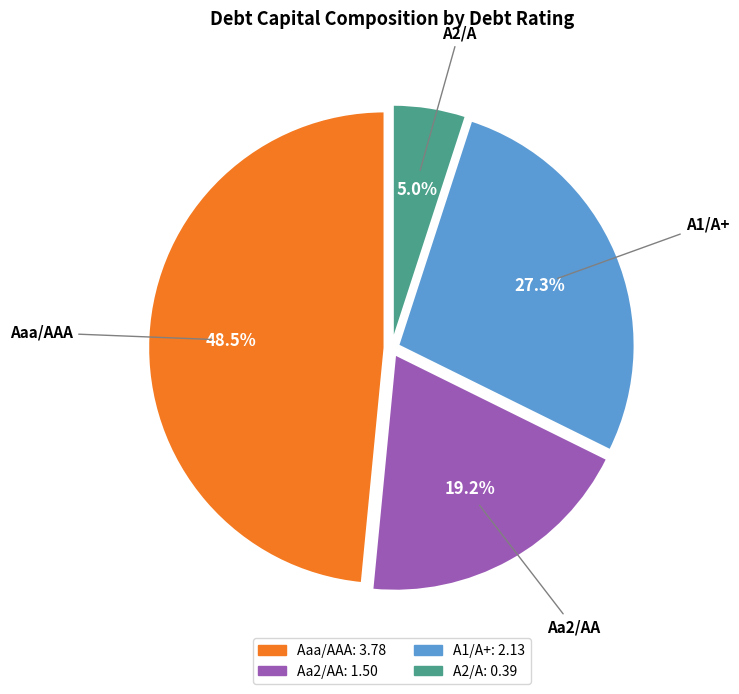

Is there any slice that represents more than half of the pie?

No